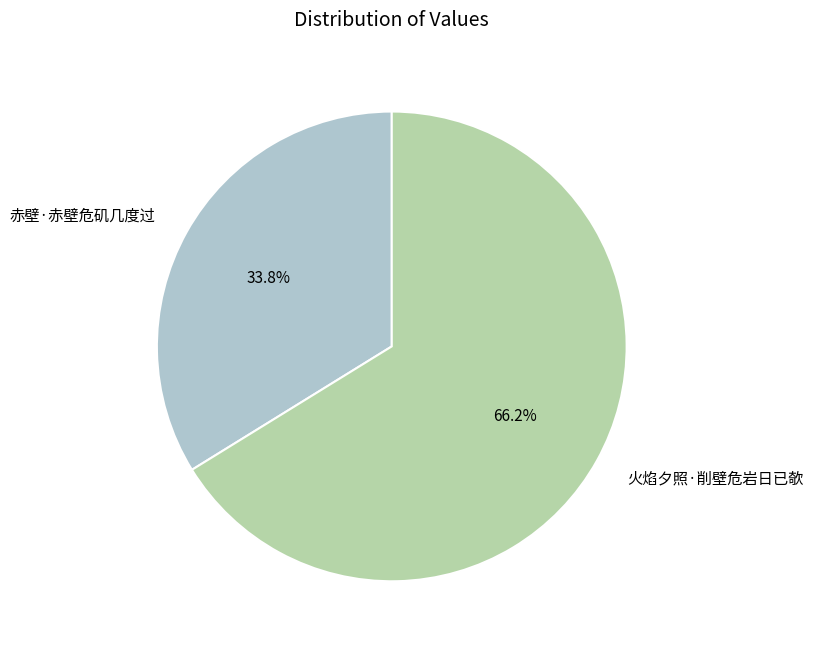

What is the ratio of the value at 火焰夕照·削壁危岩日已欹 to the value at 赤壁·赤壁危矶几度过?

2.0